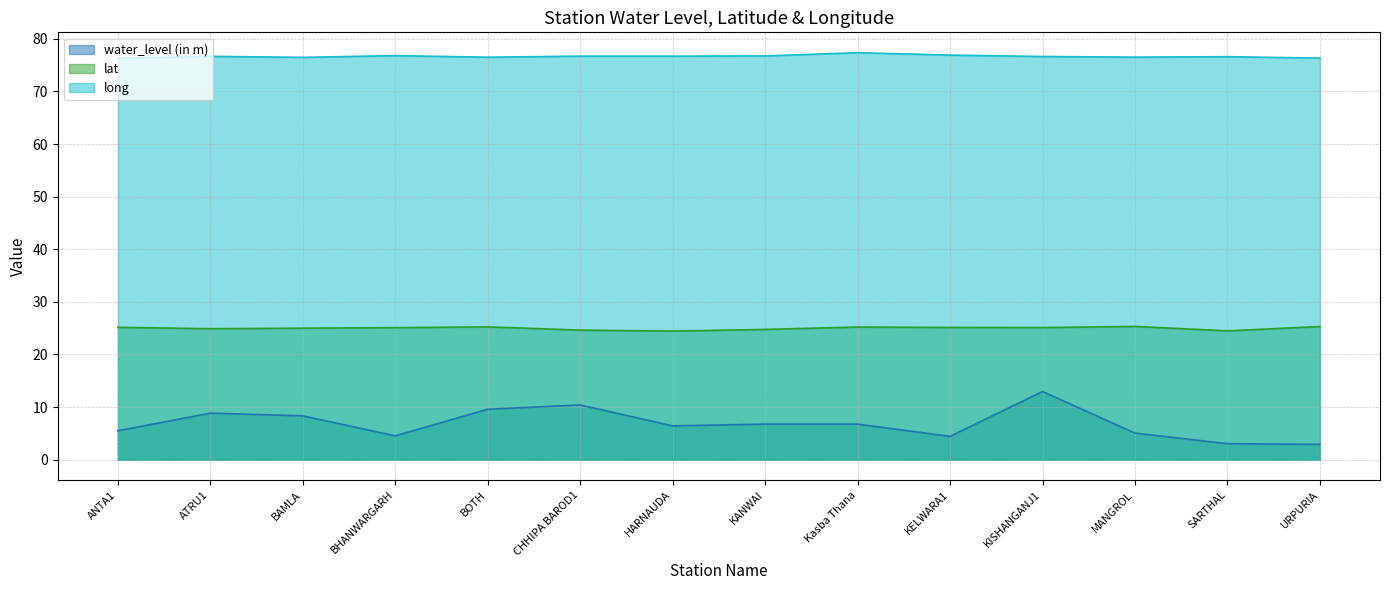

What is the average value of the long series?

76.7